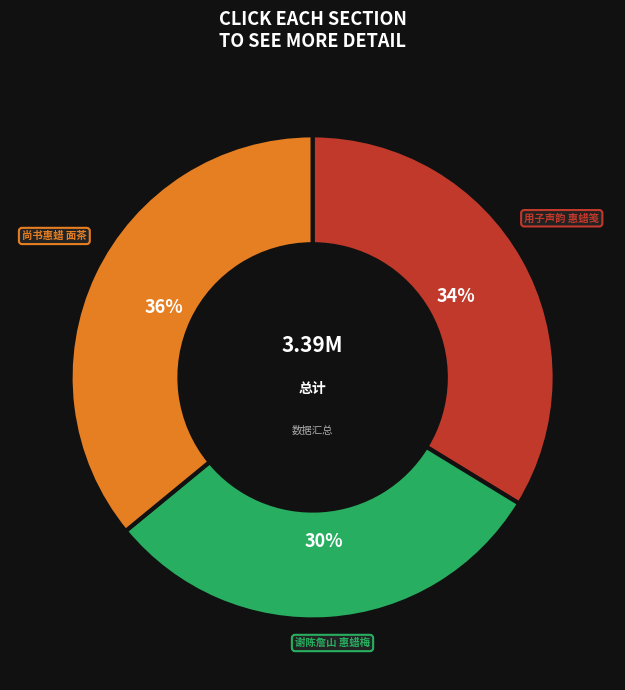

To the nearest percent, what is the average slice percentage?

33%